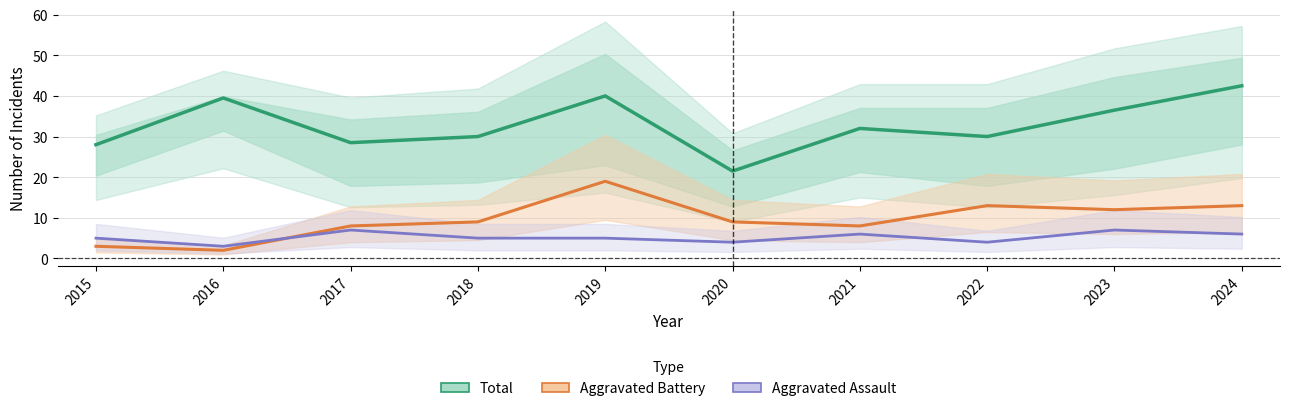

What is the average value of the Total series?

32.9